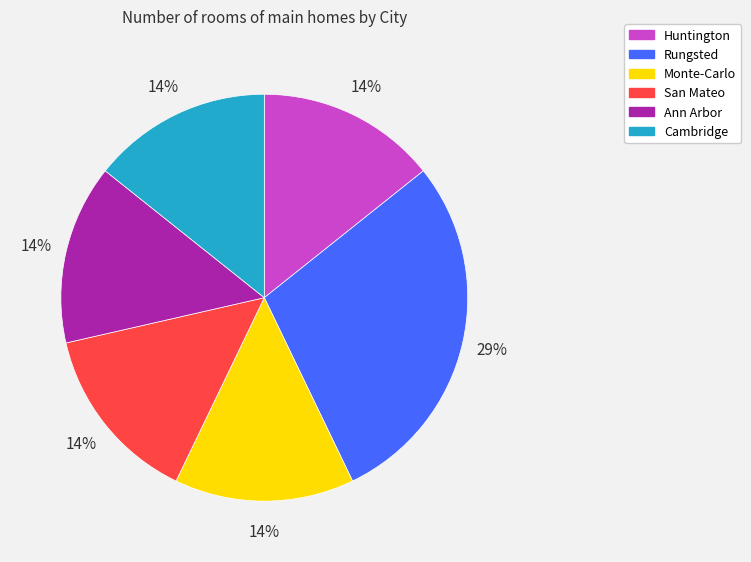

How many segments does this pie chart have?

6